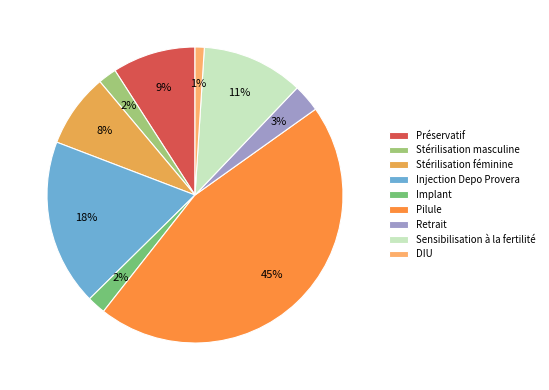

True or false: Retrait accounts for 14% of the total.

False